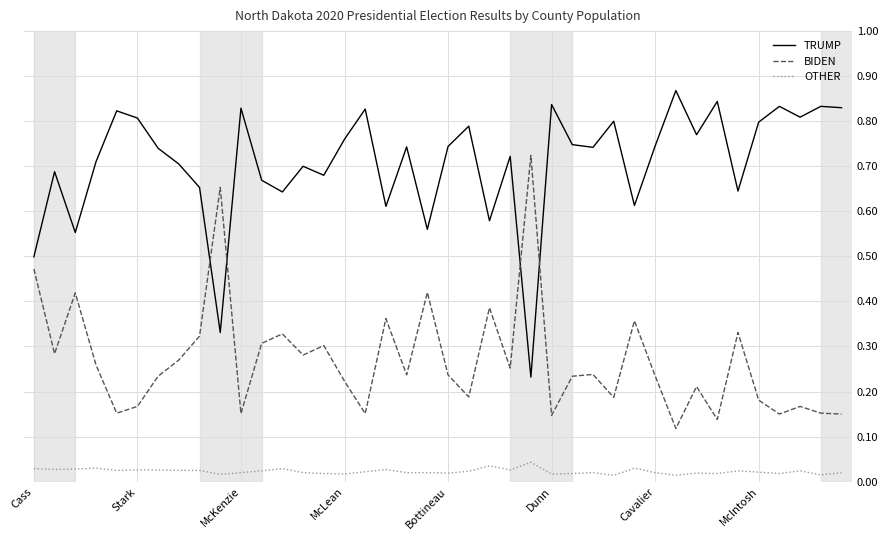

True or false: OTHER and TRUMP cross at least once.

False